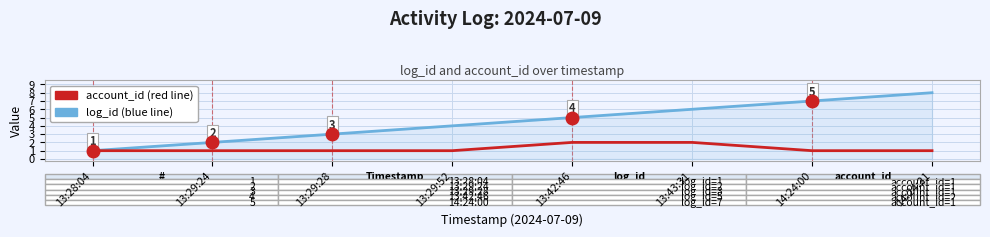

What is the total value across all series at 13:29:28?

4